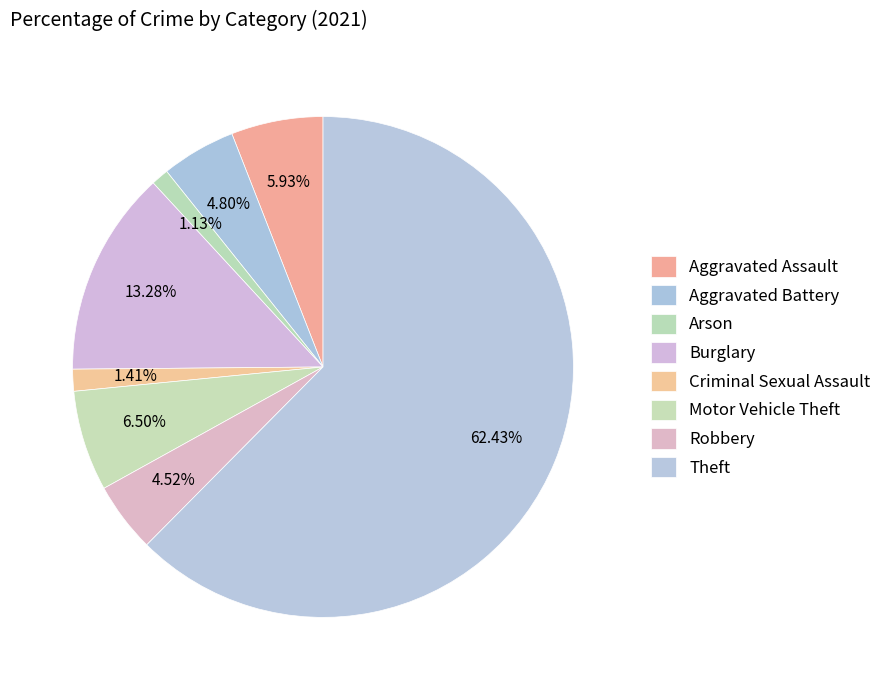

To the nearest percent, what is the combined percentage of Arson and Robbery?

6%